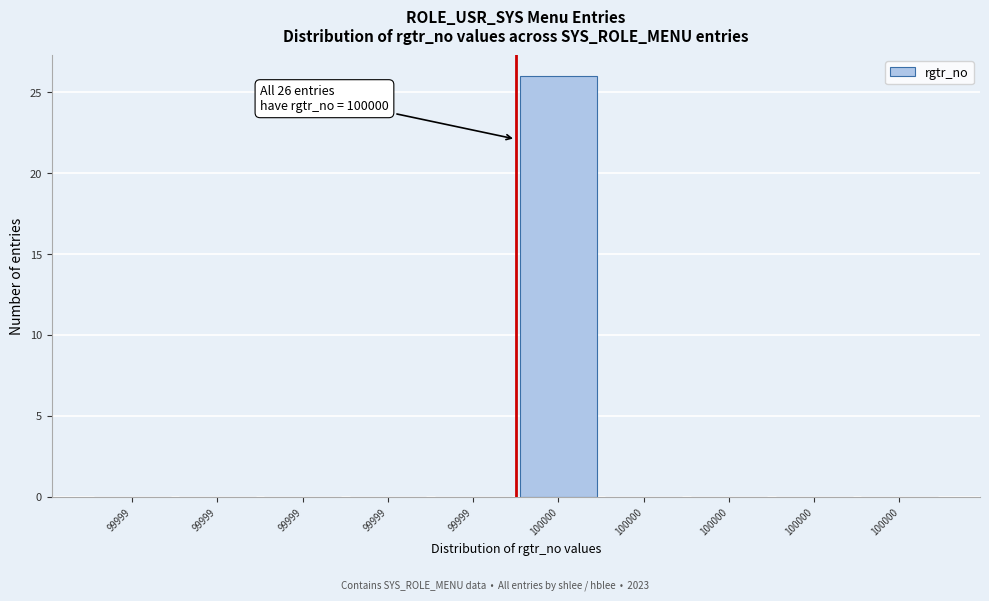

How many categories are shown in the chart?

10